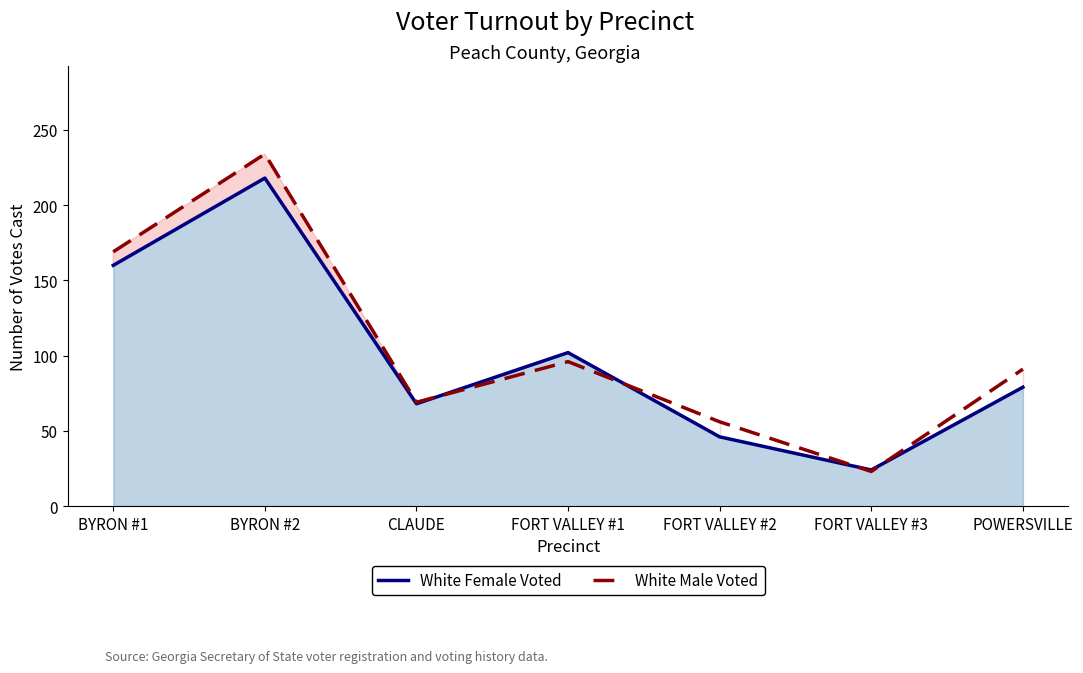

The White Female Voted series shows 28 at FORT VALLEY #2. True or false?

False